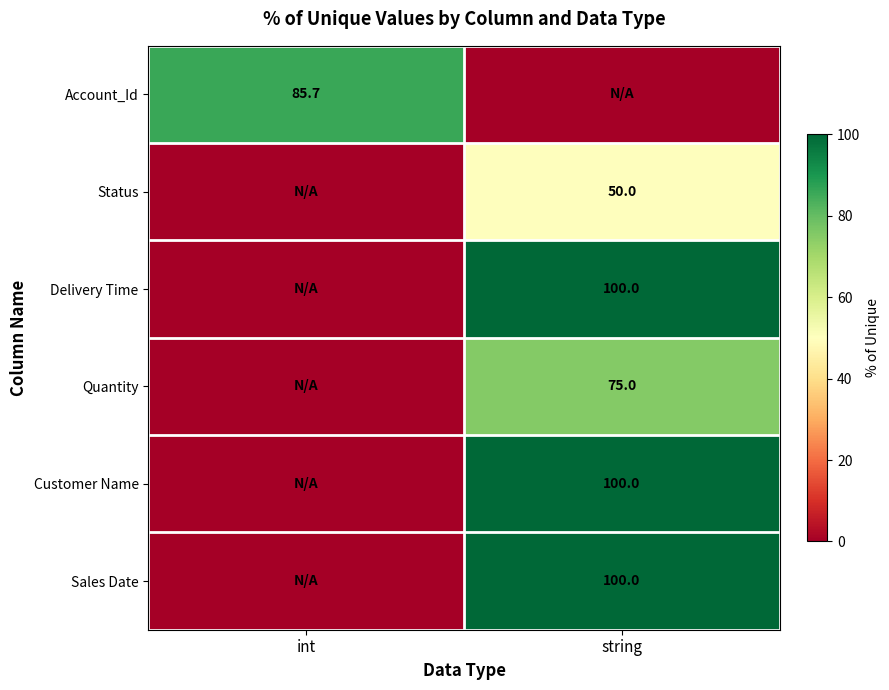

The value of Quantity at string is 75.0. True or false?

True